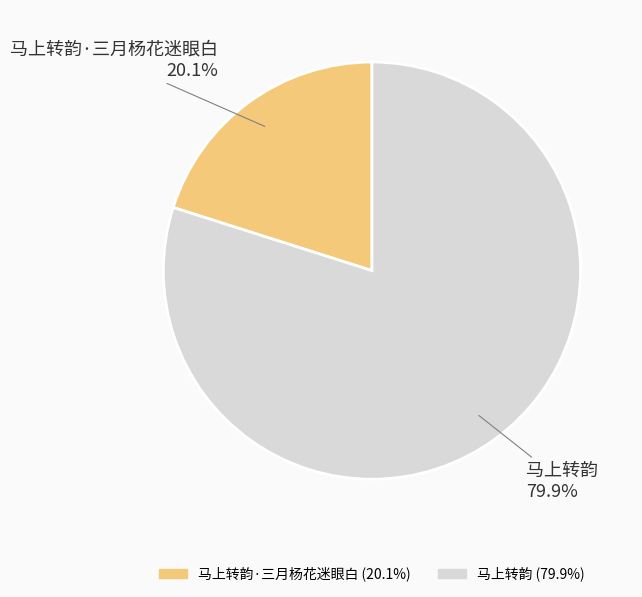

Is 马上转韵 the majority of the pie?

Yes